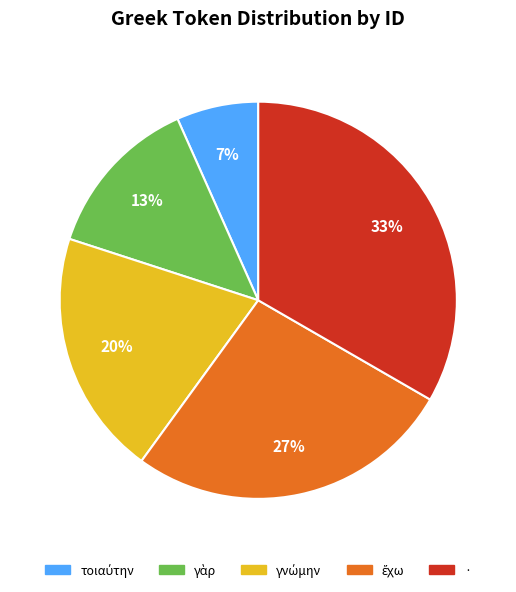

How many slices are in this pie chart?

5